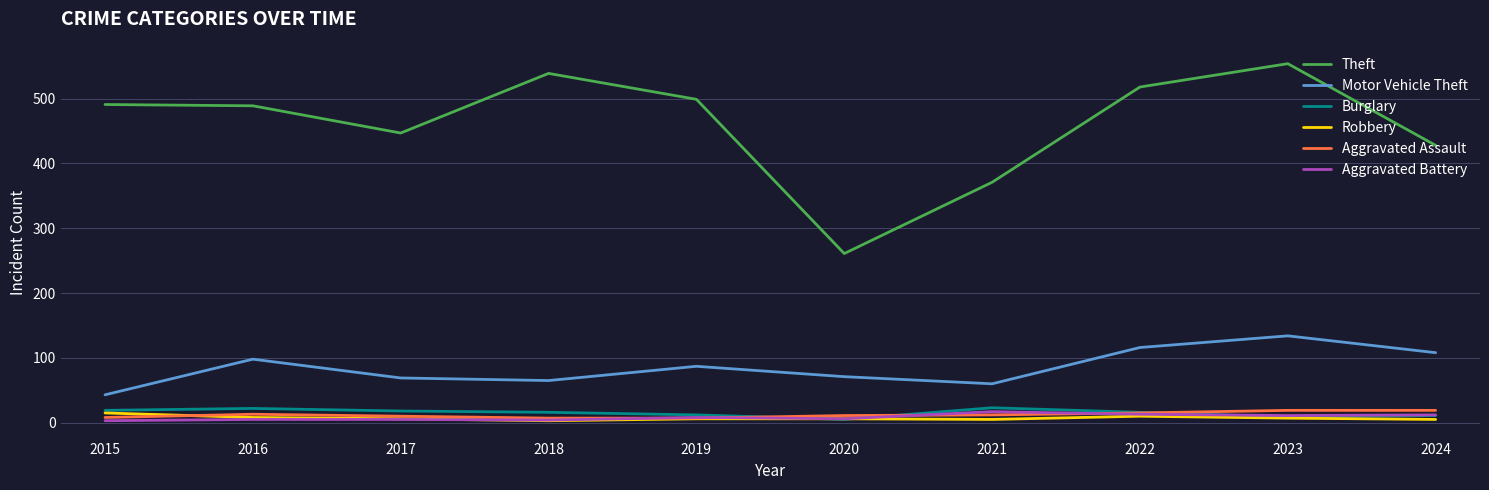

What value does the Robbery series have at 2015, to the nearest 5?

15